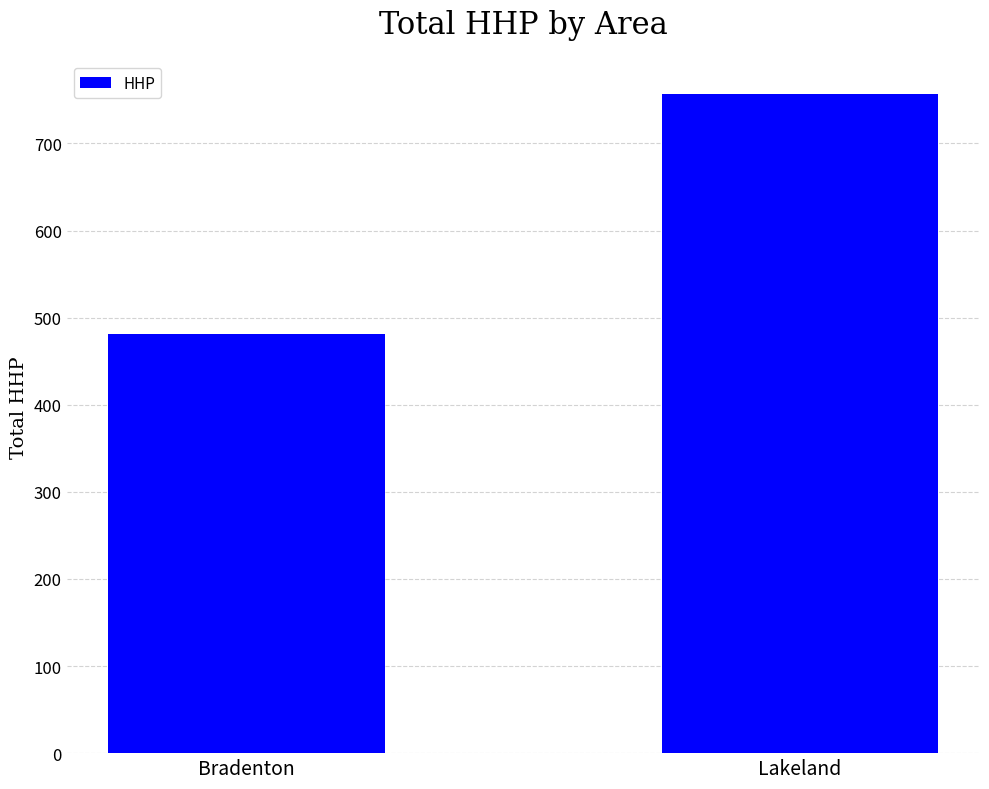

At which category does the chart reach its minimum across all series?

Bradenton